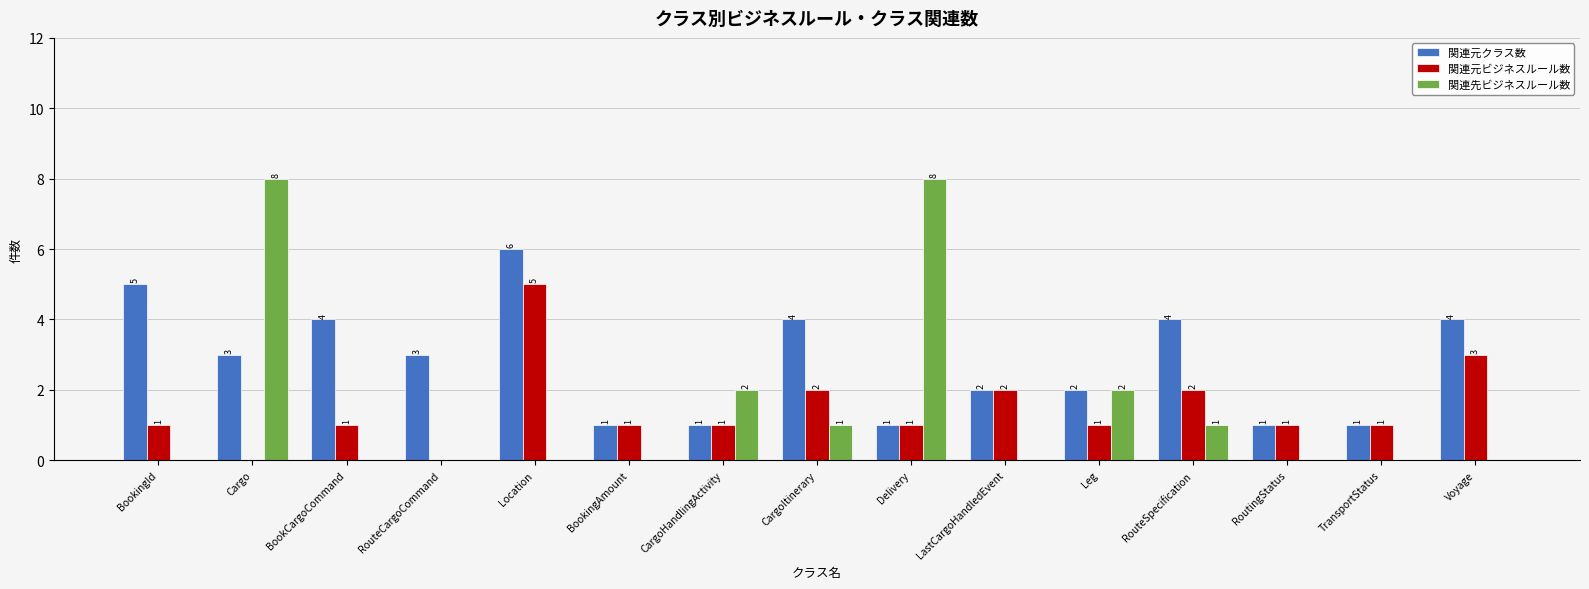

How many groups of bars are there?

15